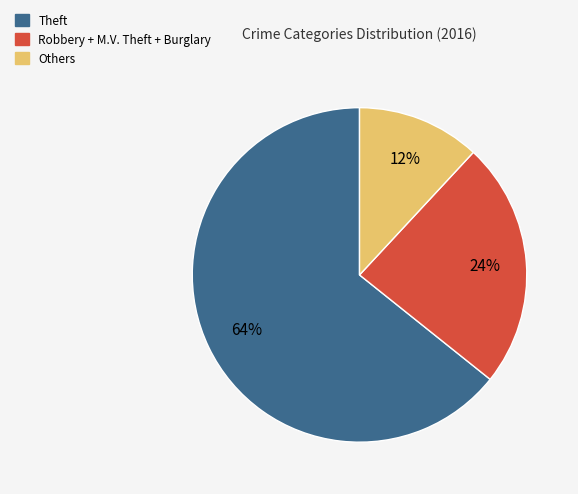

Which category has the smallest portion of the pie?

Others